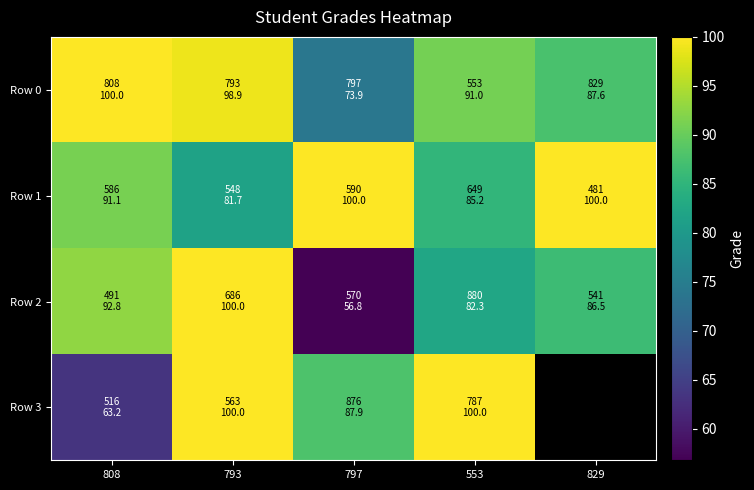

Which series has the largest total across all categories?

Row 1